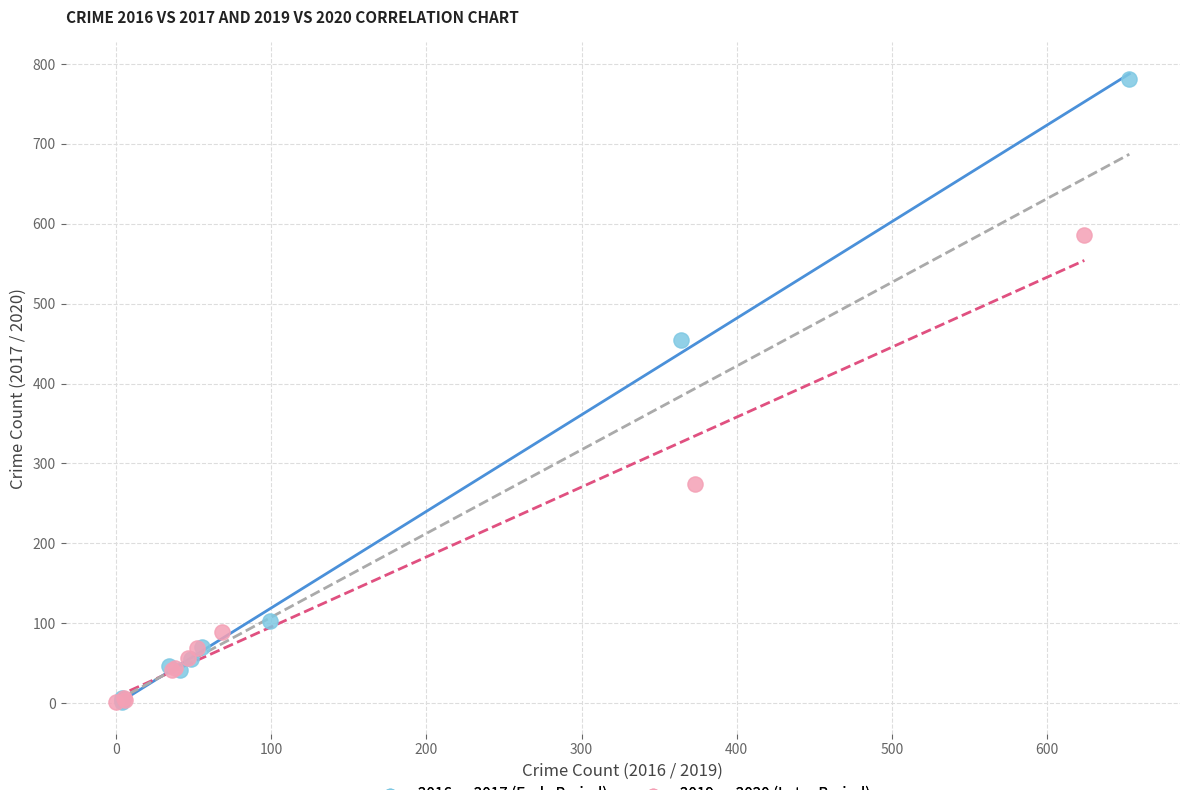

What are all the series names shown in the legend?

2016 vs 2017 (Early Period), 2019 vs 2020 (Later Period)